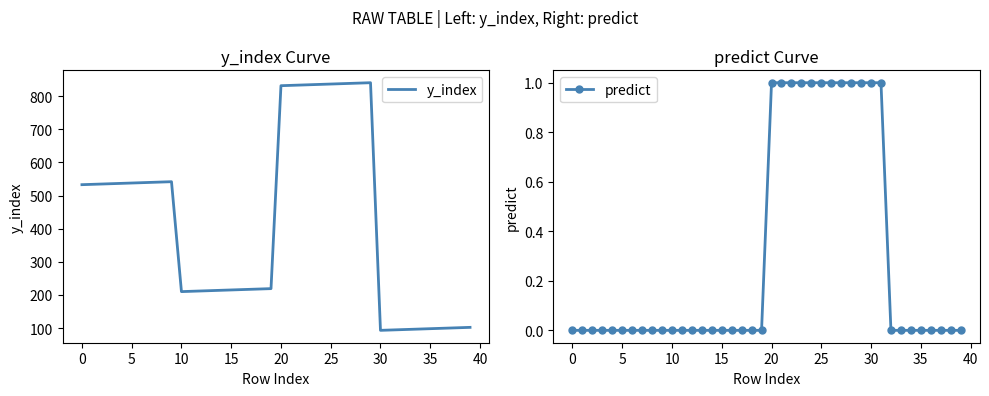

Does the chart display data point markers on the line(s)?

No